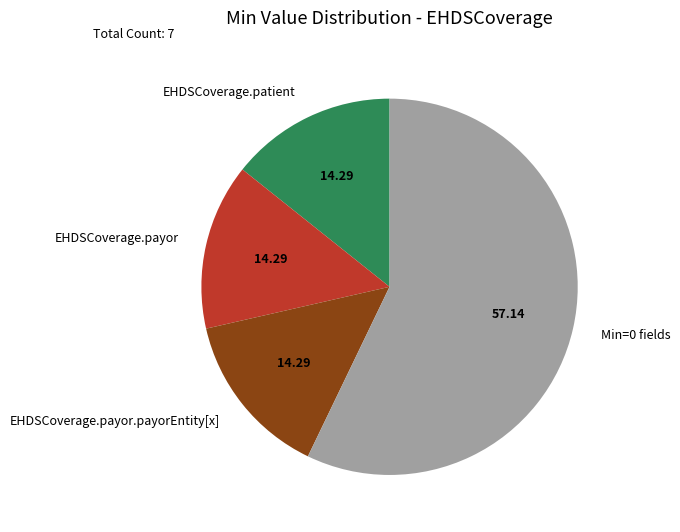

Combined, do EHDSCoverage.payor.payorEntity[x] and EHDSCoverage.payor account for over 50%?

No